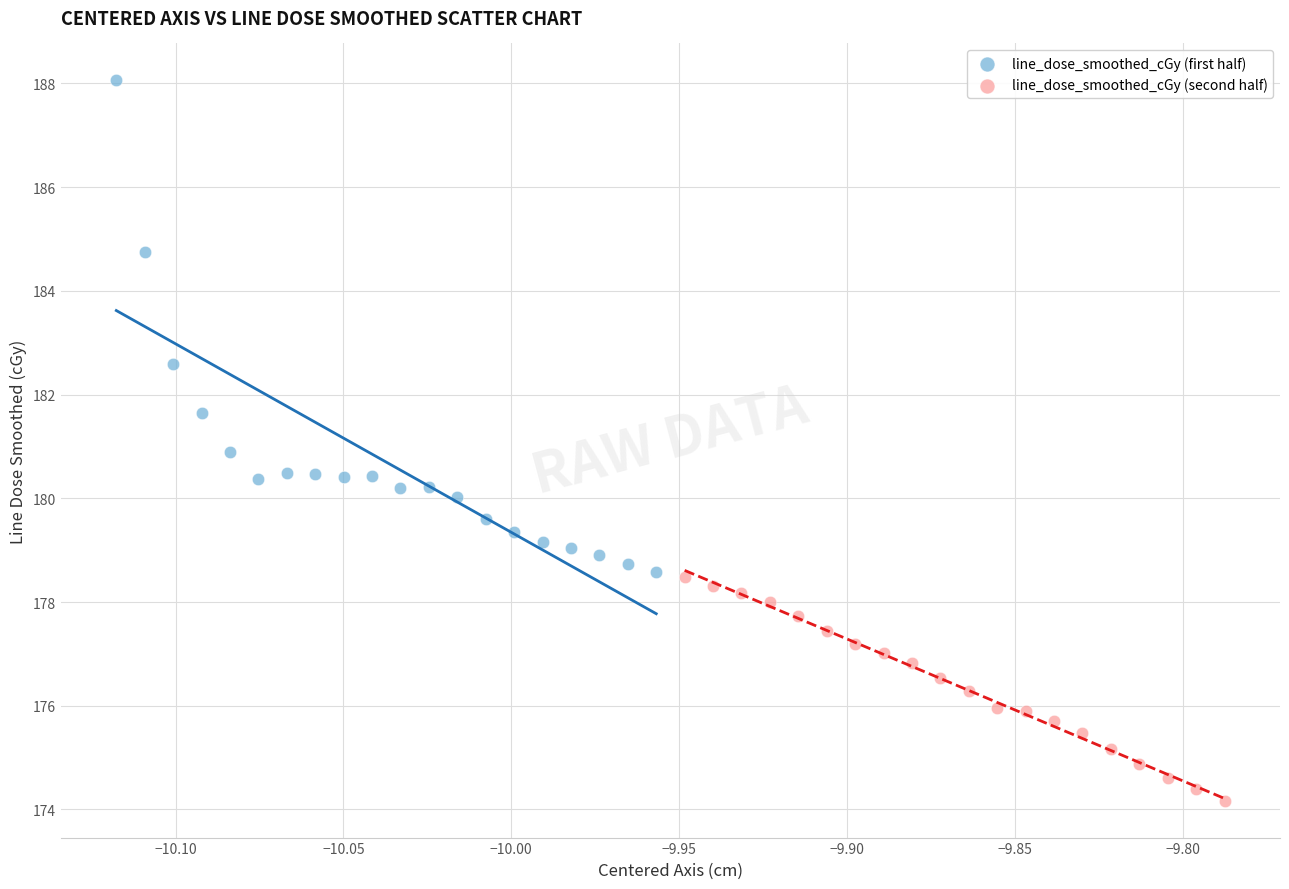

Which series reaches the maximum Y coordinate?

line_dose_smoothed_cGy (first half)